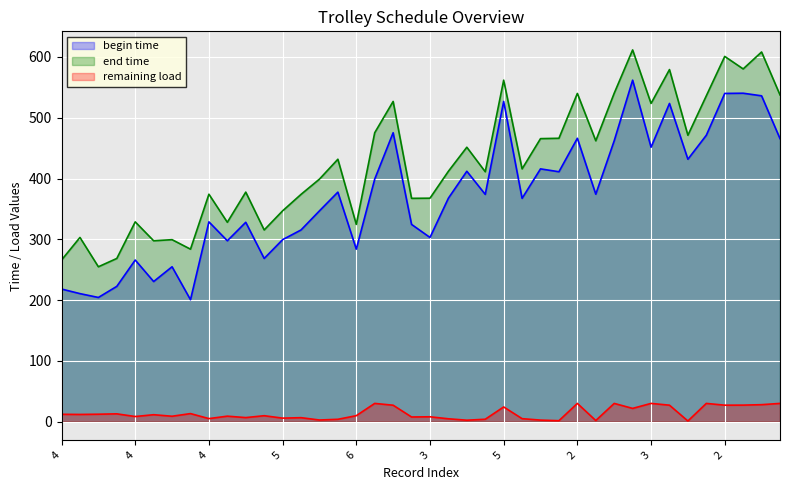

True or false: end time and remaining load intersect in this chart.

False